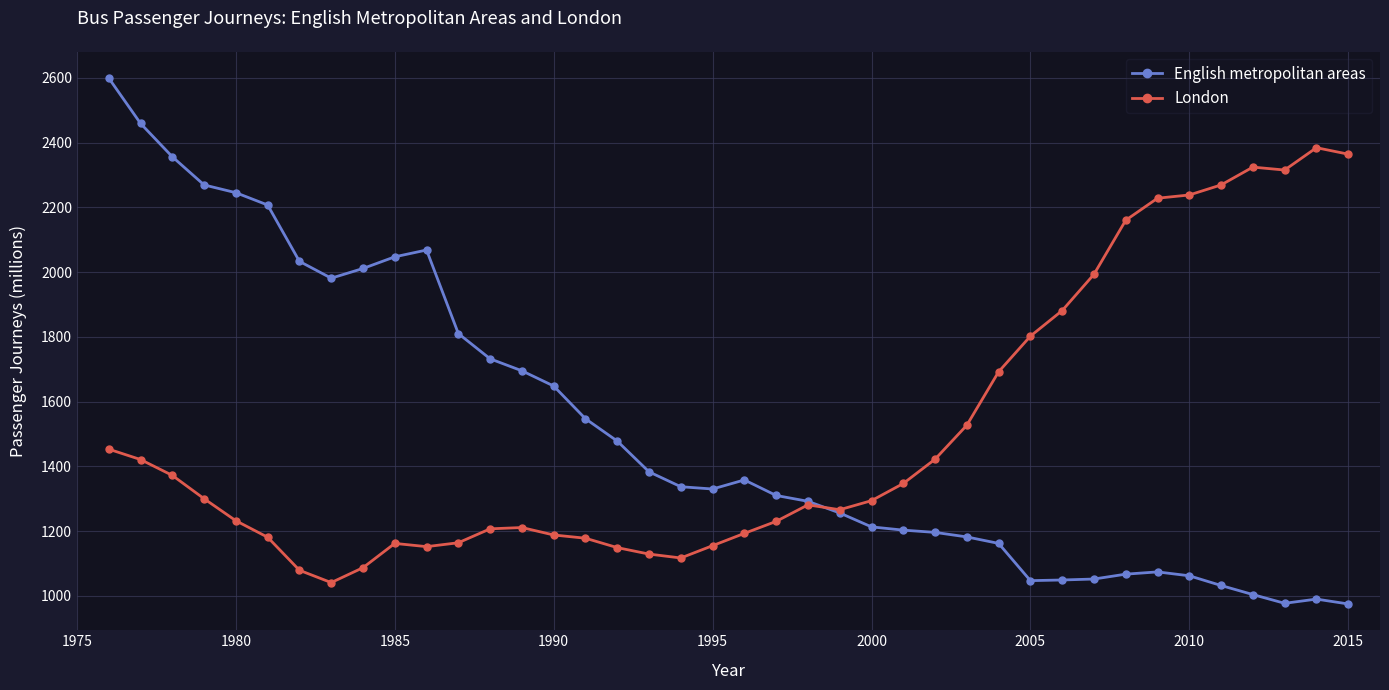

What is the maximum value for London?

2384